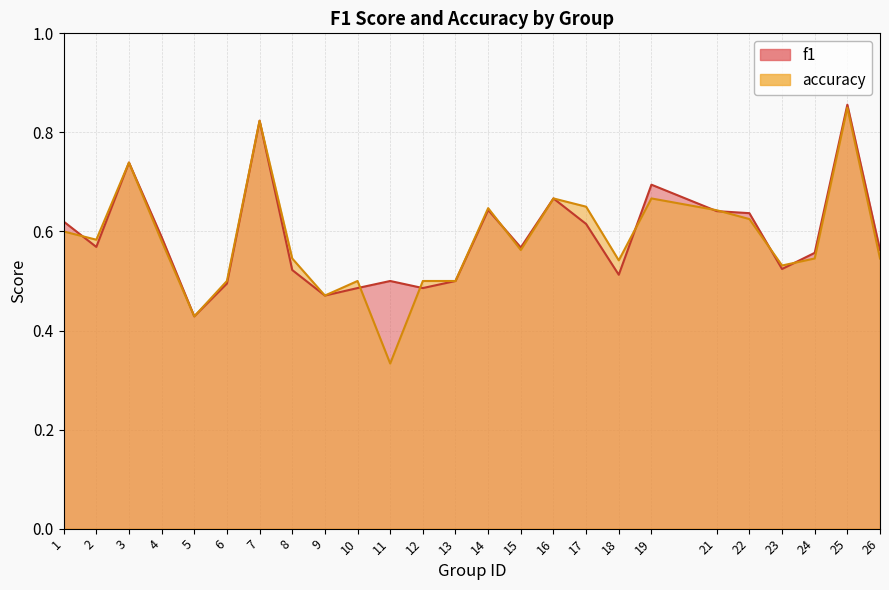

How many categories are shown in the chart?

25